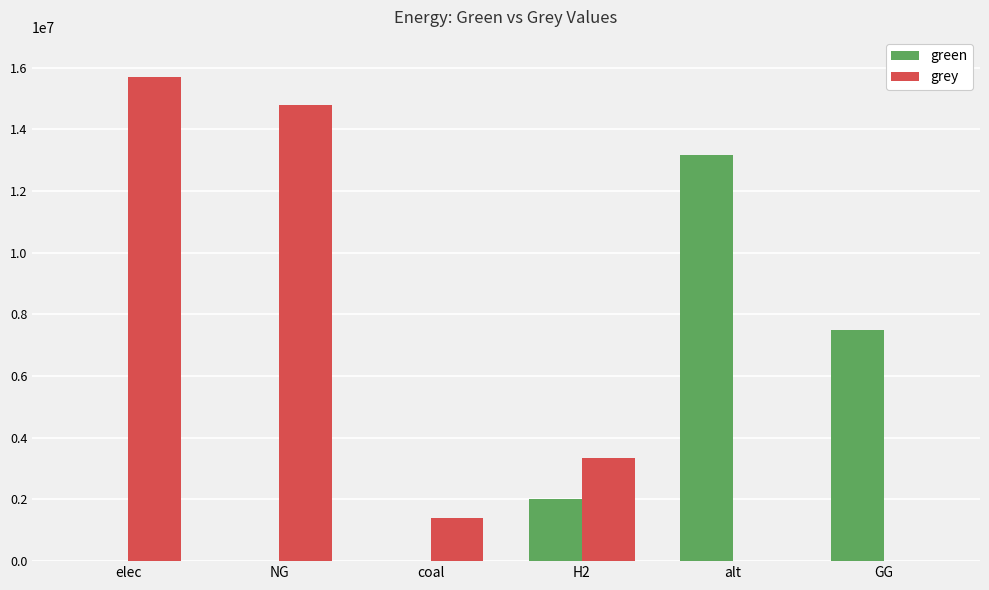

True or false: green has a value of 0.0 at coal.

True